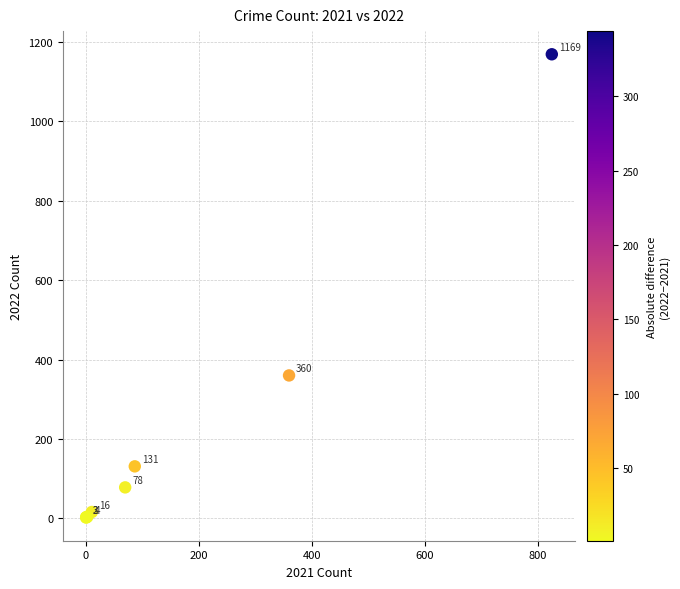

What Y value in the scatter plot is closest to 585?

360